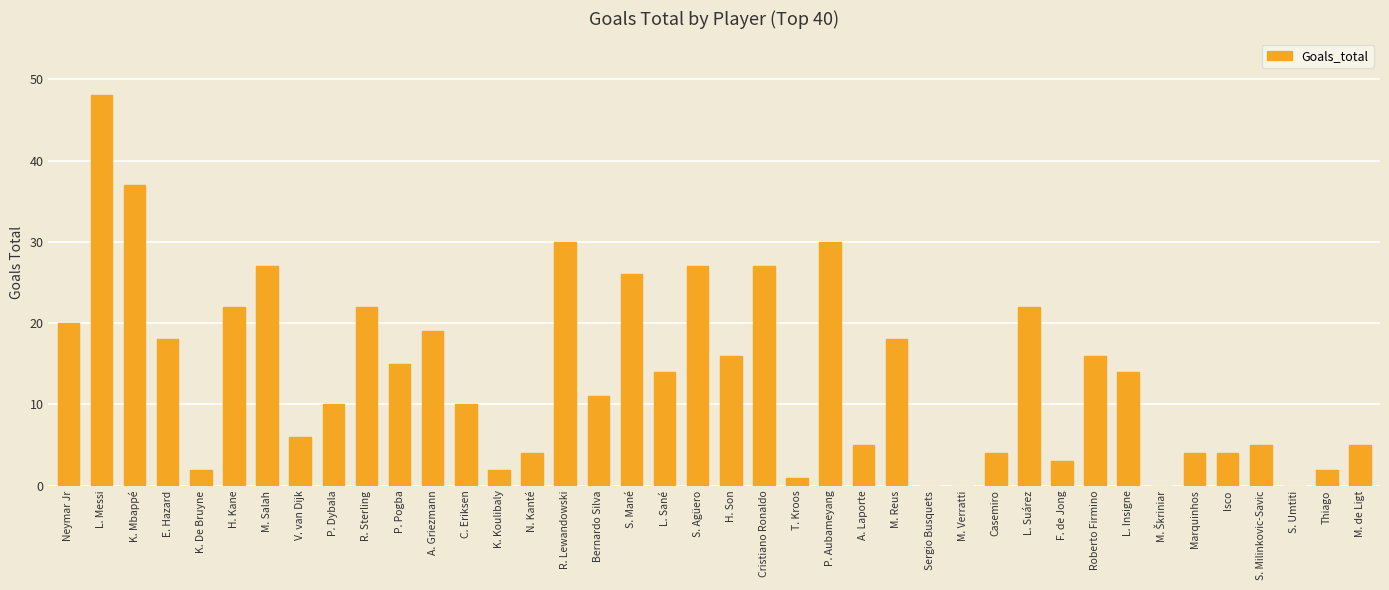

The chart shows a value of 9 at H. Son. True or false?

False